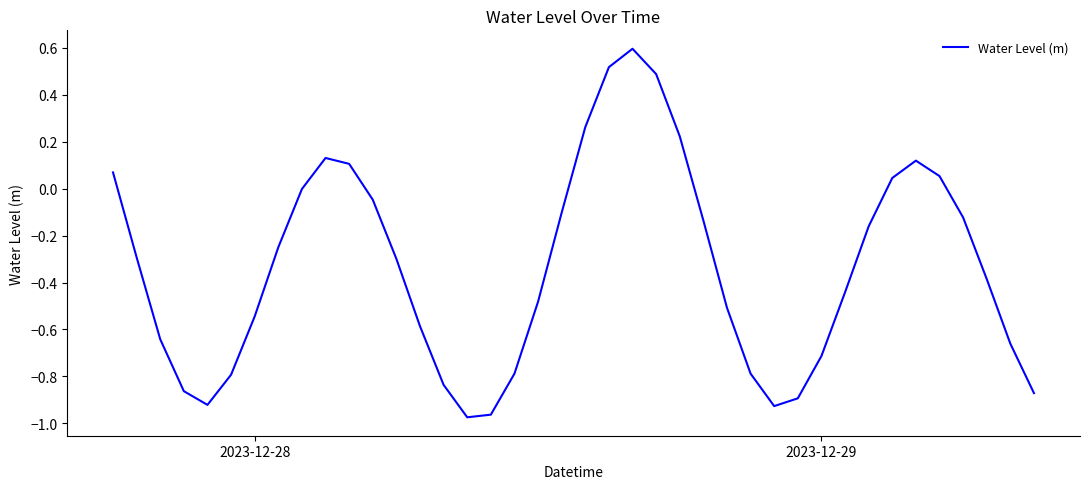

How many lines are shown in the chart?

1